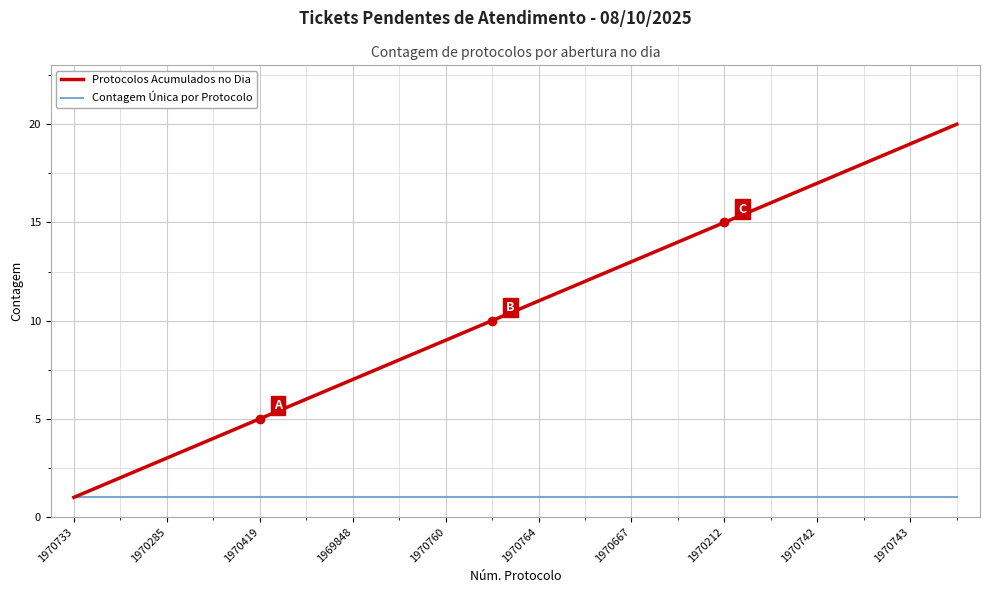

Rank the series by their average value, from highest to lowest.

Protocolos Acumulados no Dia, Contagem Única por Protocolo